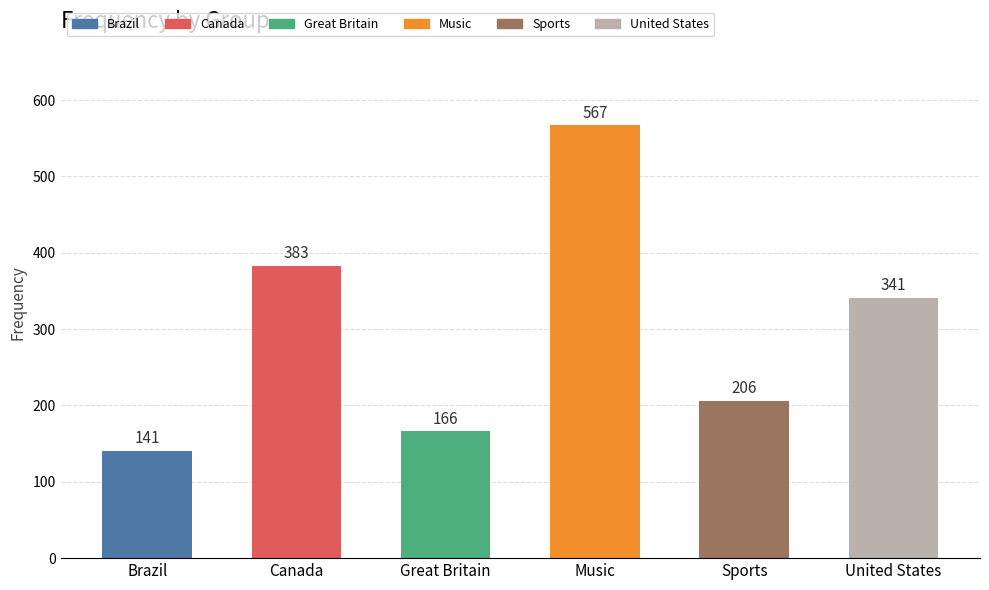

Rank the categories by value from lowest to highest.

Brazil, Great Britain, Sports, United States, Canada, Music